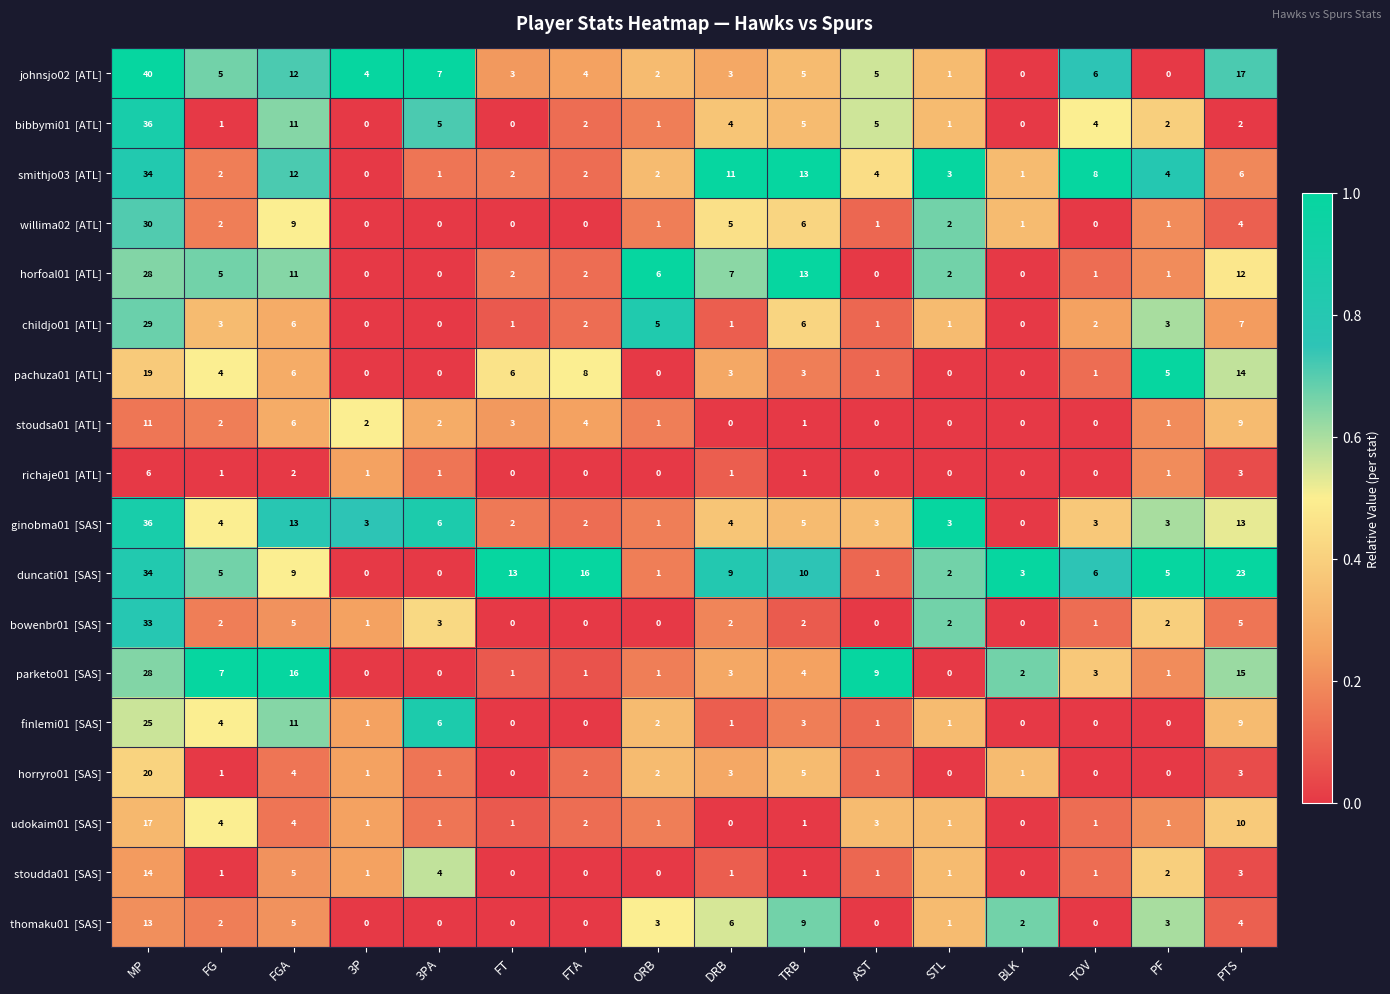

What is the maximum value shown in the chart?

40